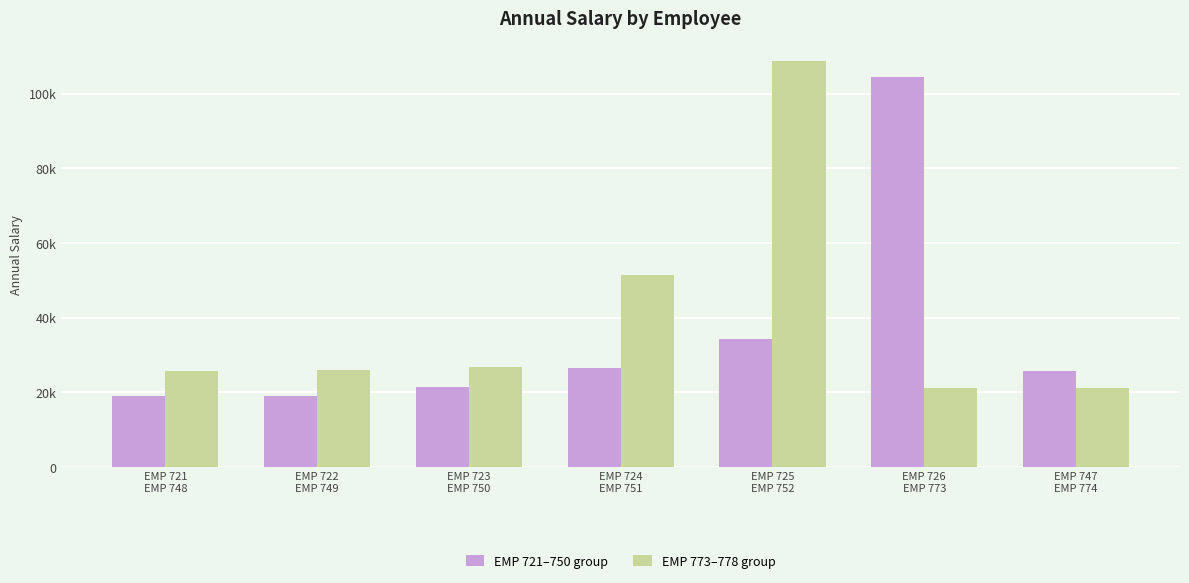

List the series in order of their overall mean, highest first.

EMP 773–778 group, EMP 721–750 group